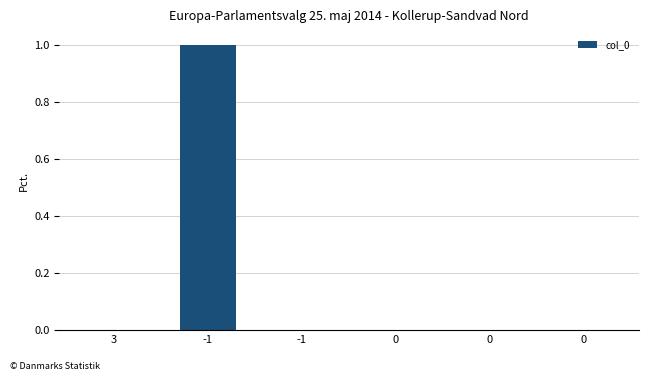

List the labels in order of value, smallest first.

3, -1, 0, 0, 0, -1